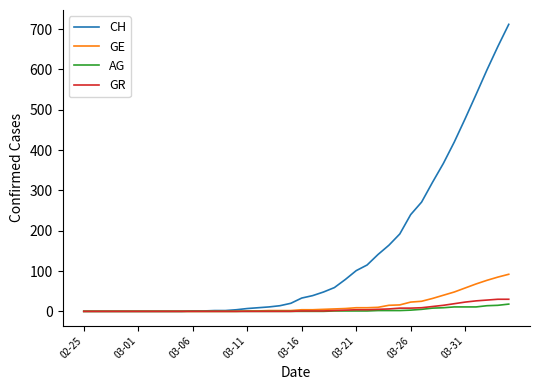

What is the difference between the maximum and second lowest values in the CH series?

712